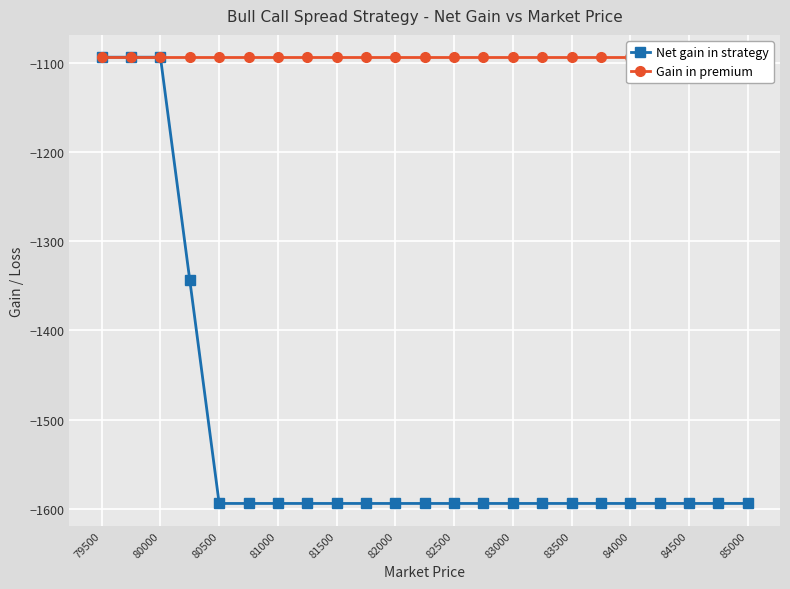

What is the average value of the Net gain in strategy series?

-1518